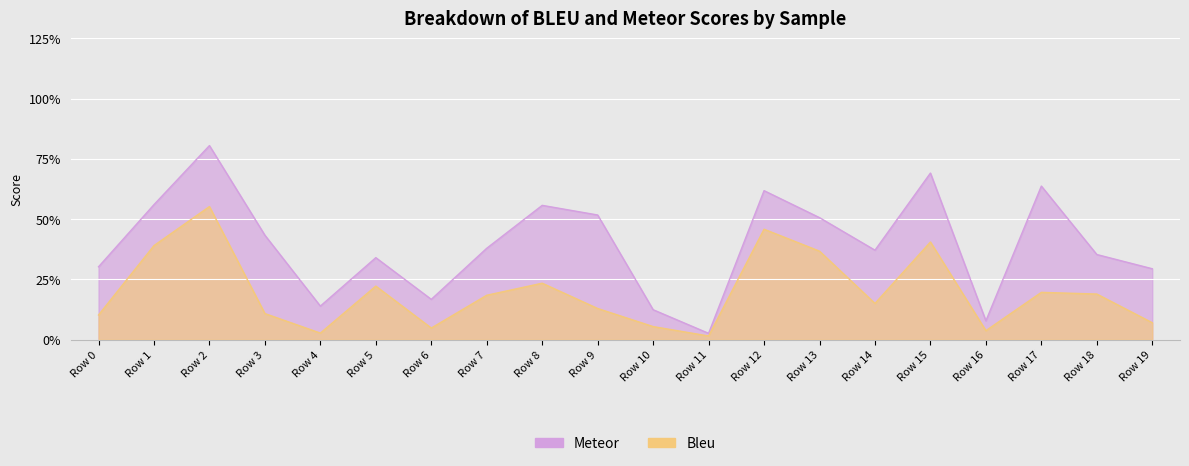

What is the difference between the highest and lowest values at Row 2?

0.3